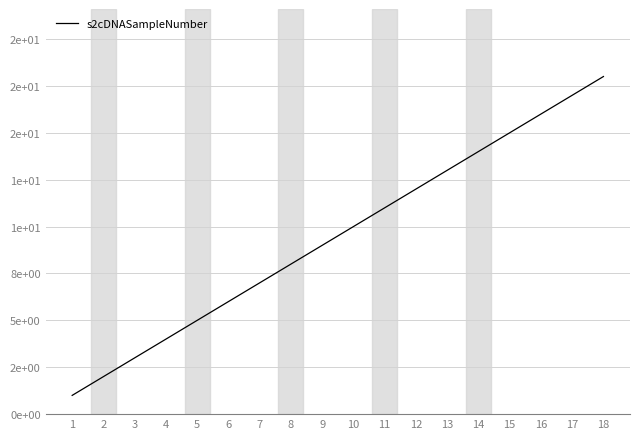

Does the chart display data point markers on the line(s)?

No